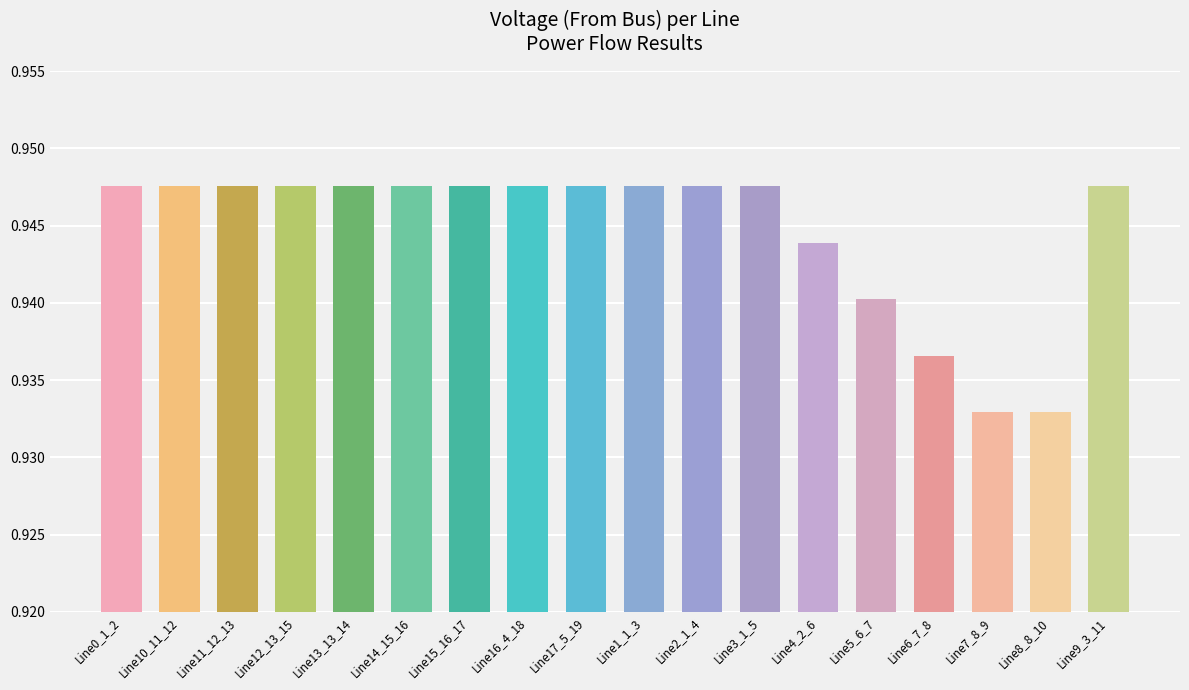

What is the label of the 4th bar from the left?

Line12_13_15